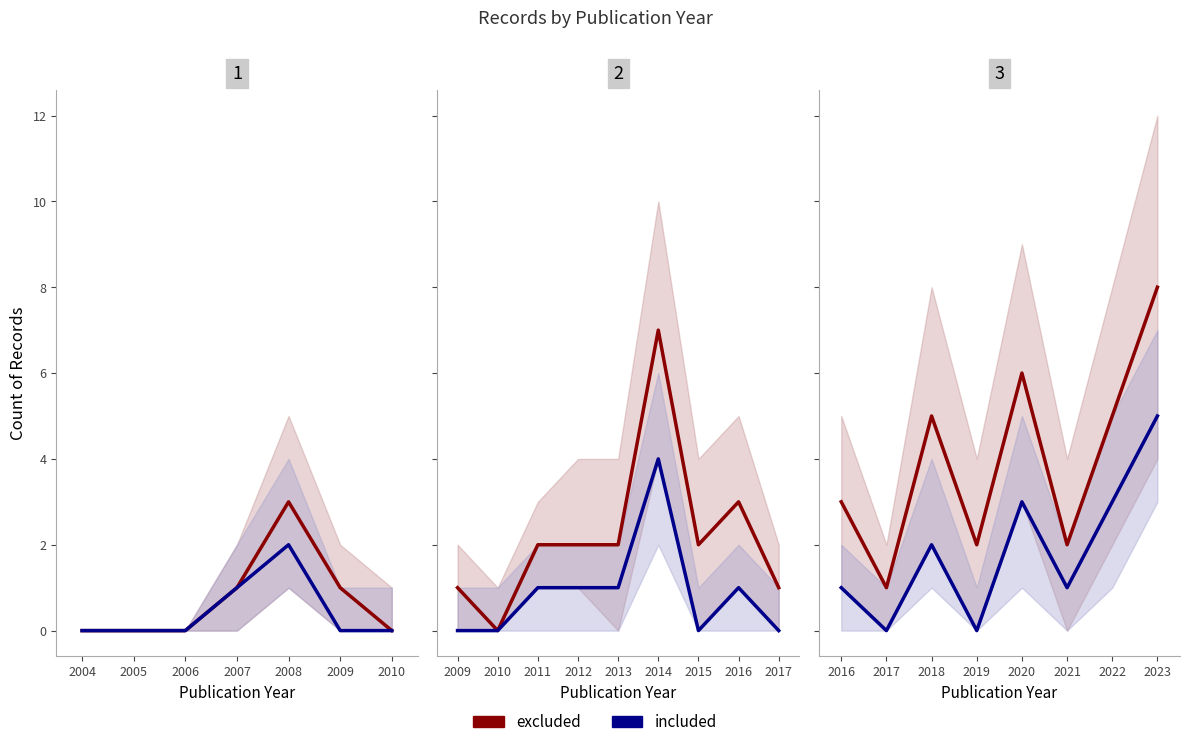

What is the average value of the excluded series?

1